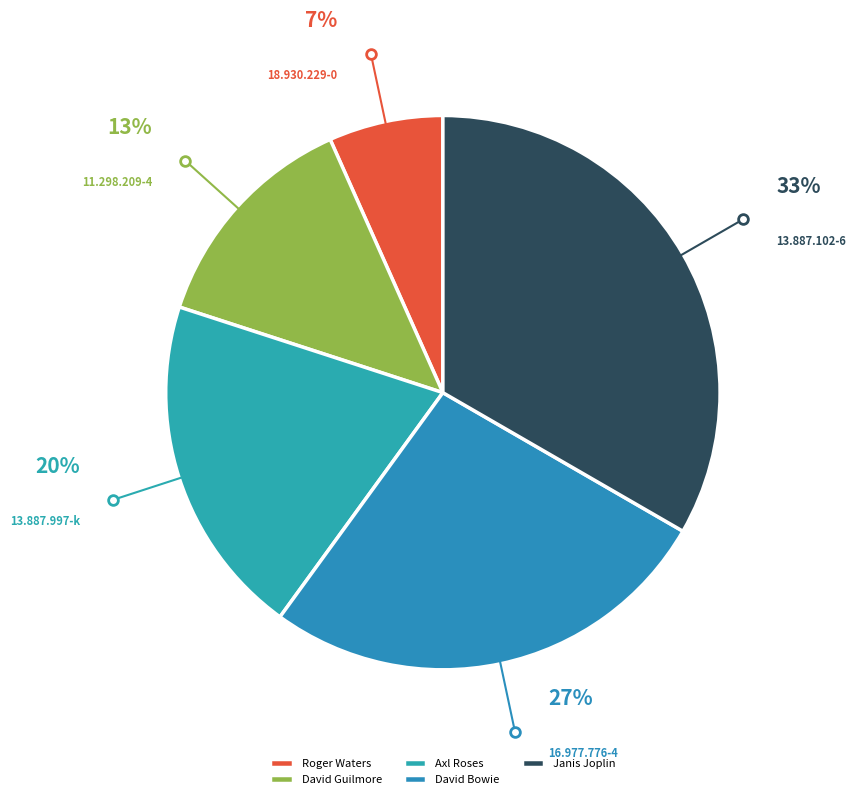

How many slices are in this pie chart?

5